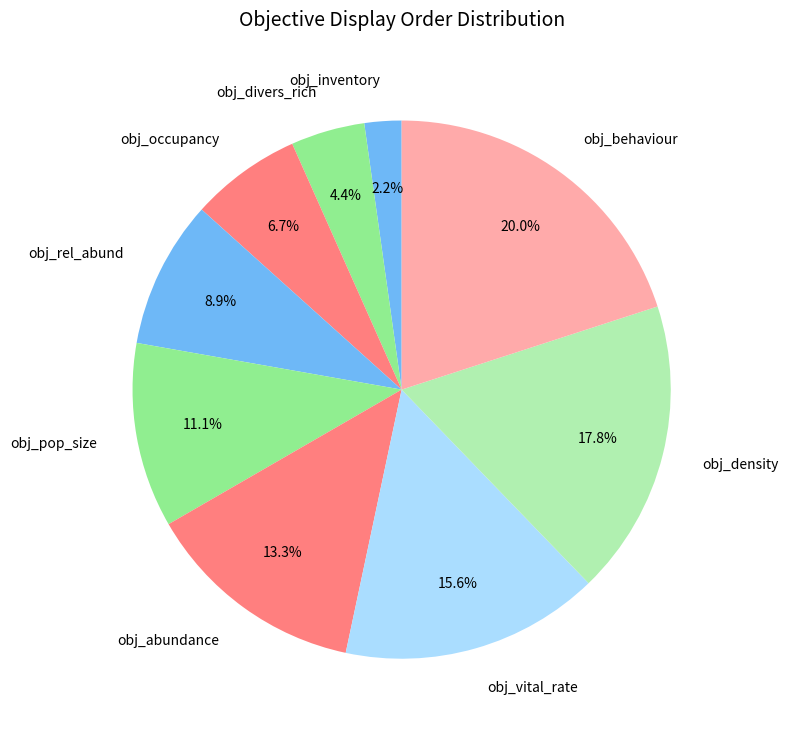

Is it true that obj_occupancy is 7% of the pie?

True